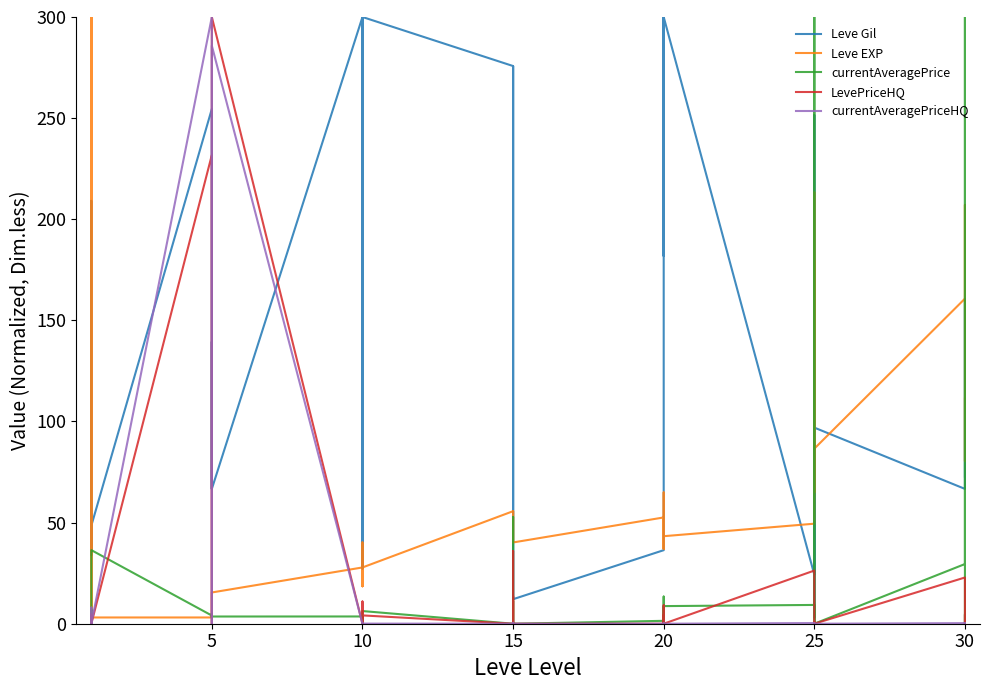

What is the maximum value for Leve EXP?

300.0